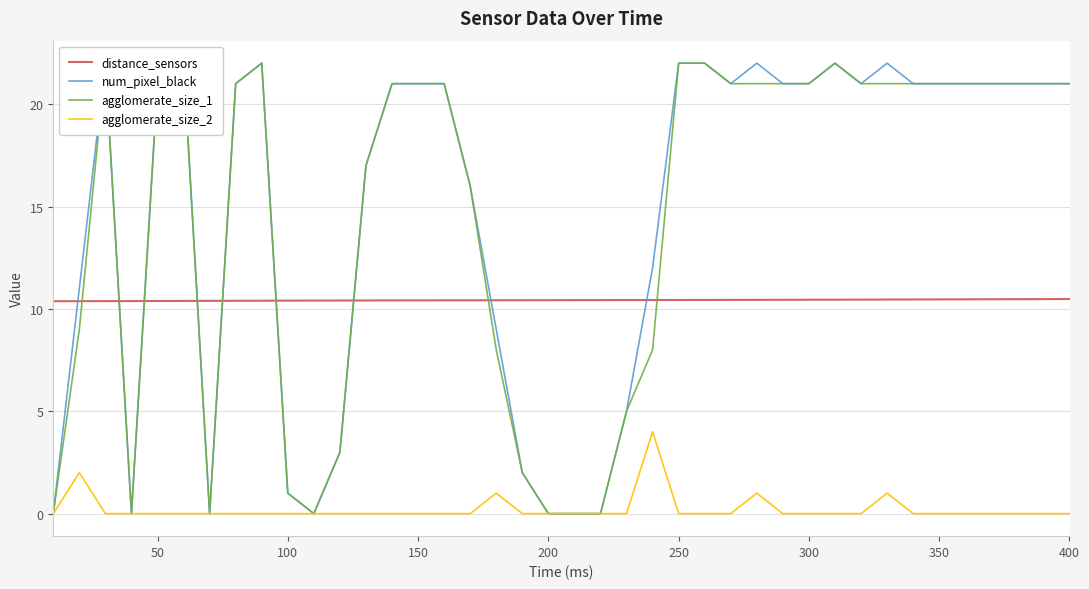

Rank the series by their maximum value, from lowest to highest.

agglomerate_size_2, distance_sensors, num_pixel_black, agglomerate_size_1